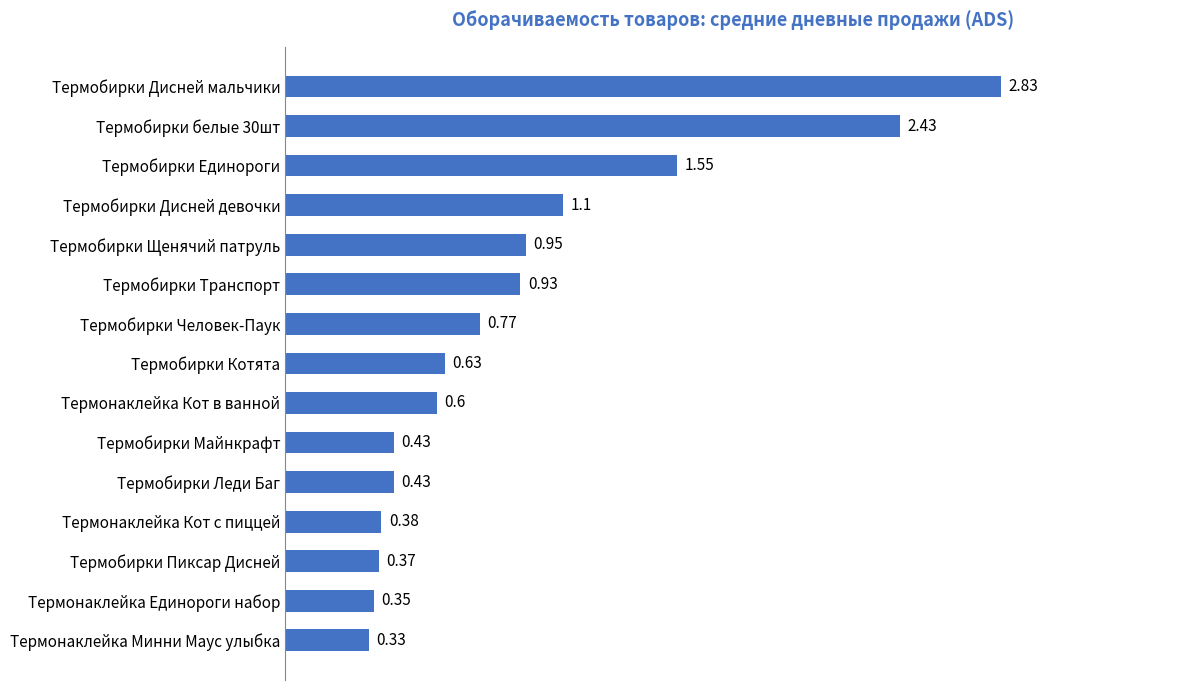

What is the change in value from Термобирки Единороги to Термобирки Леди Баг?

-1.1